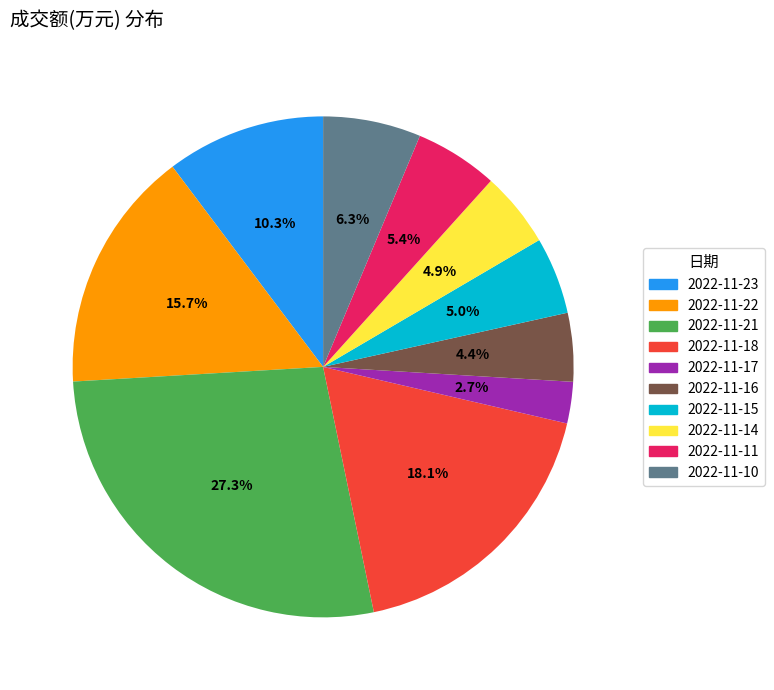

To the nearest percent, what is the combined percentage of 2022-11-11 and 2022-11-22?

21%